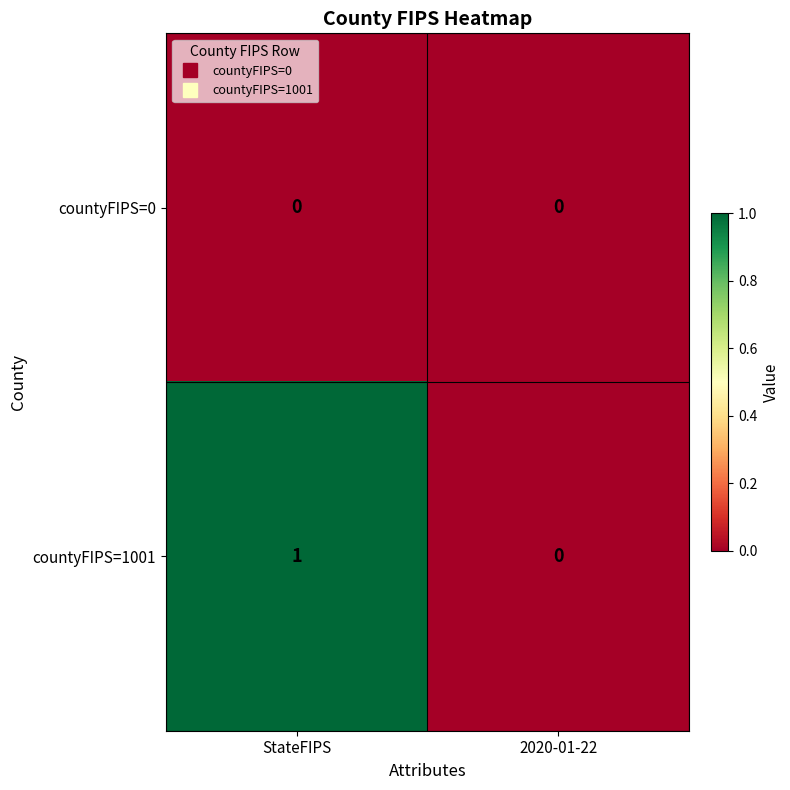

Reading left to right, transcribe all the data shown in this chart.

countyFIPS=0: 0	0
countyFIPS=1001: 1	0